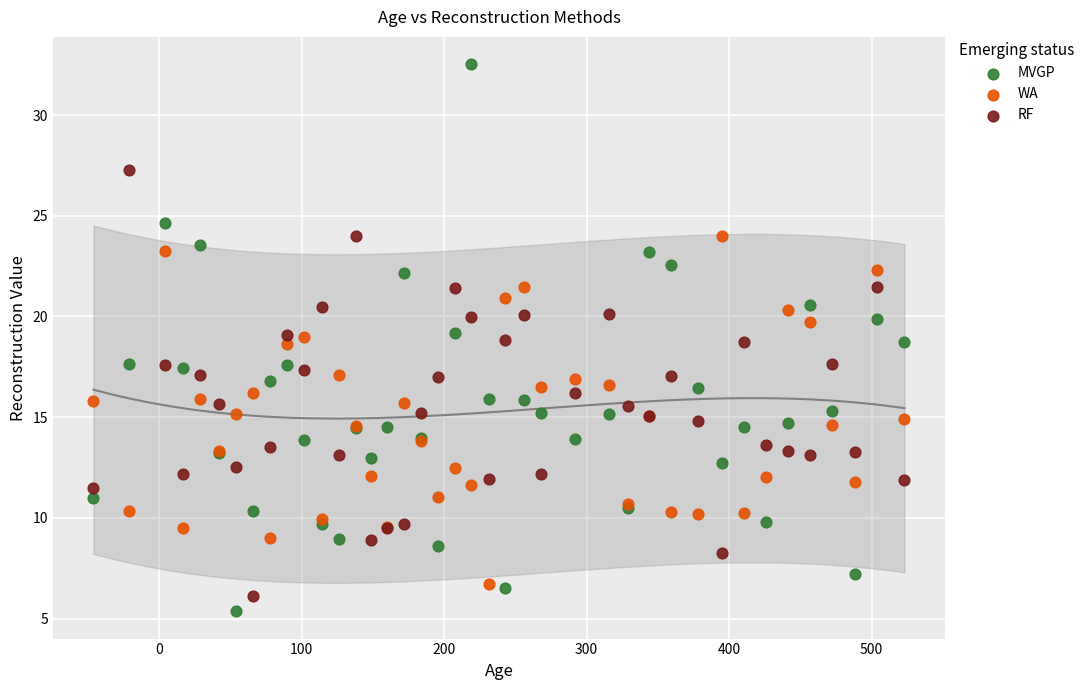

Which series has the largest Y range (max minus min)?

MVGP